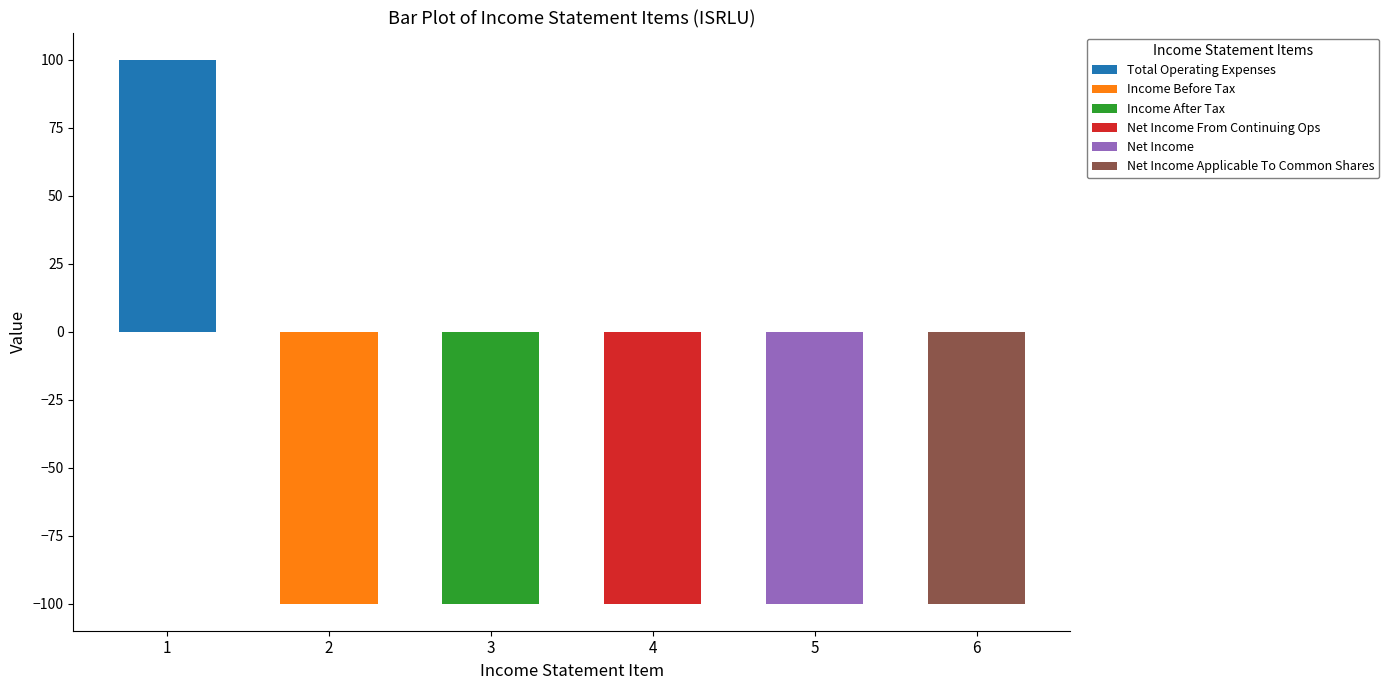

Reading right to left, what are all the values shown in this chart?

-100	-100	-100	-100	-100	100